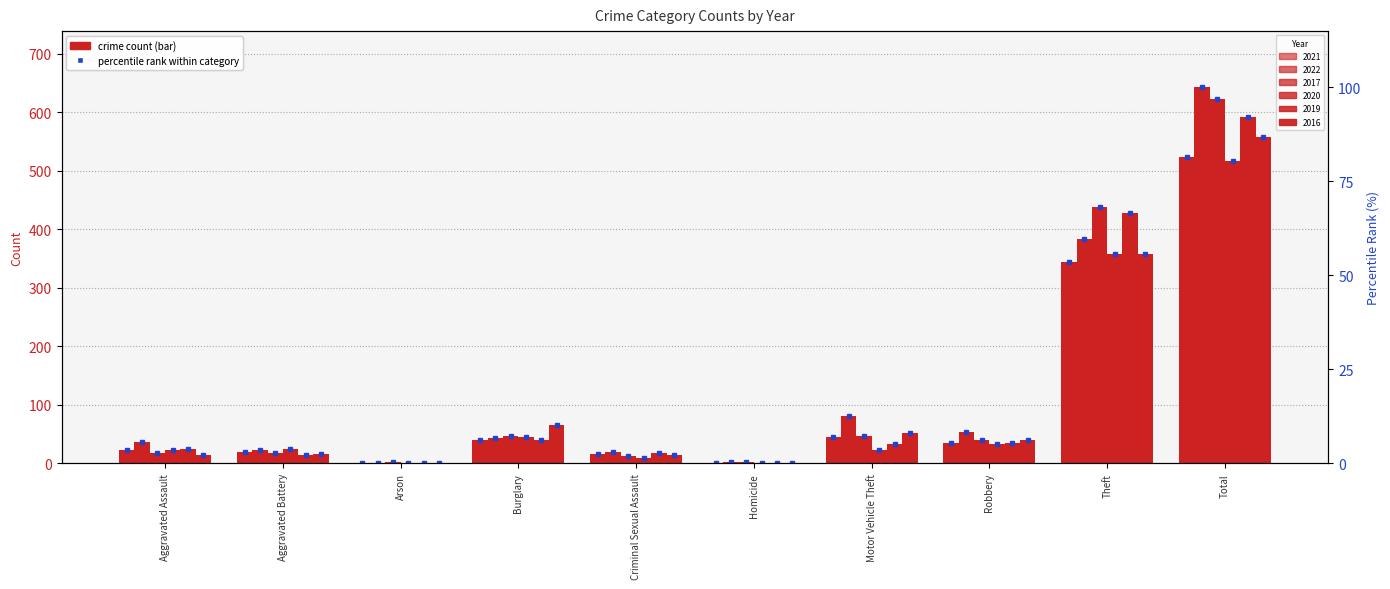

How many bars are there in total?

10